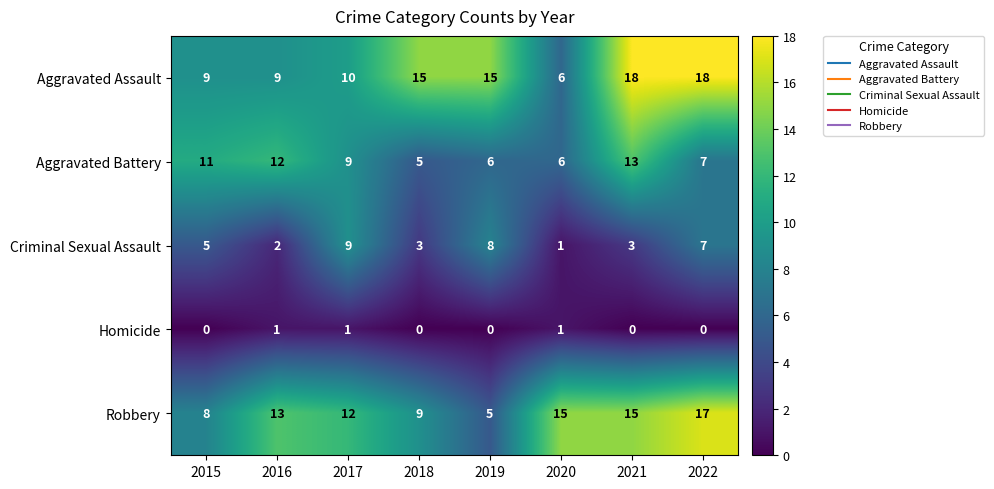

What is the sum of all Homicide values?

3